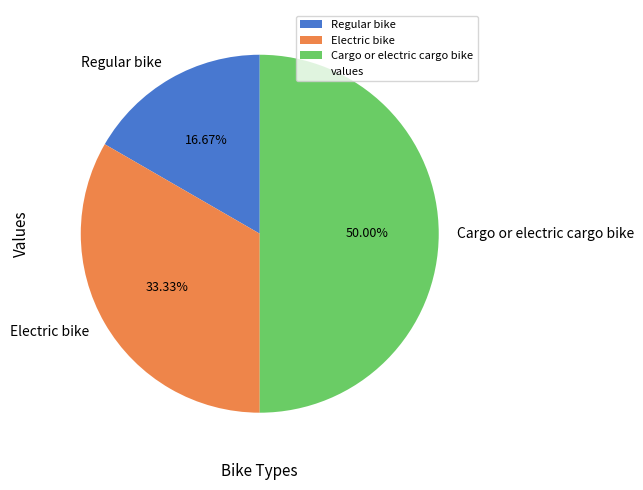

Combined, do Cargo or electric cargo bike and Electric bike account for over 50%?

Yes